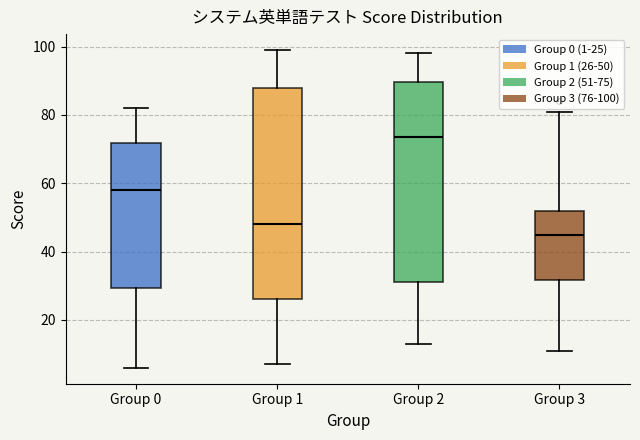

Which box's median line is the lowest?

Group 3